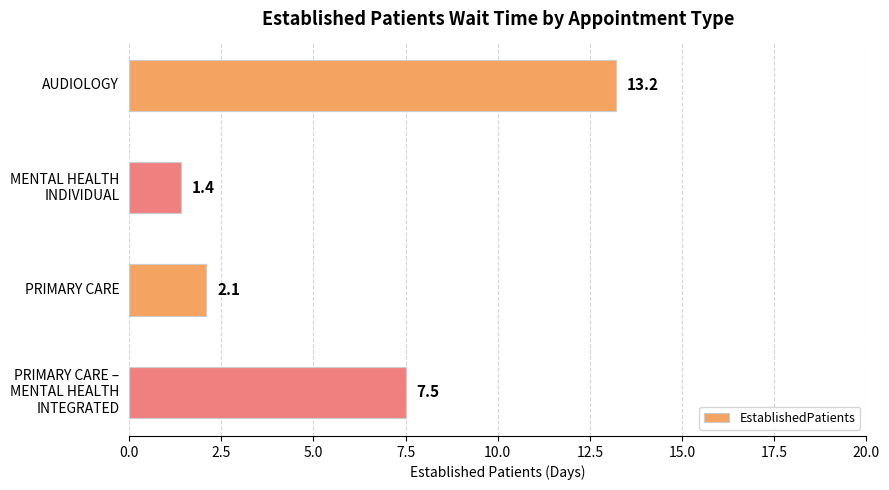

What is the change in value from AUDIOLOGY to PRIMARY CARE?

-11.1